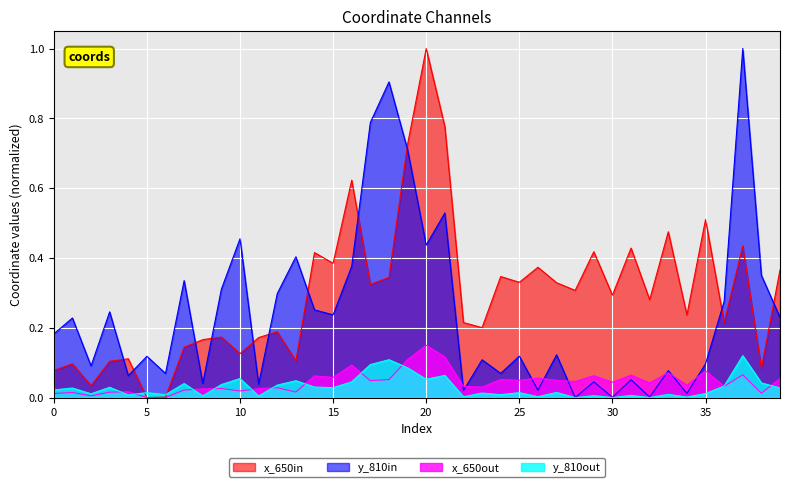

Reading right to left, transcribe all the data shown in this chart.

x_coords: 0.4	0.1	0.4	0.2	0.5	0.2	0.5	0.3	0.4	0.3	0.4	0.3	0.3	0.4	0.3	0.3	0.2	0.2	0.8	1.0	0.7	0.3	0.3	0.6	0.4	0.4	0.1	0.2	0.2	0.1	0.2	0.2	0.1	0.0	0.0	0.1	0.1	0.0	0.1	0.1
y_coords: 0.2	0.4	1.0	0.3	0.1	0.0	0.1	0.0	0.1	0.0	0.0	0.0	0.1	0.0	0.1	0.1	0.1	0.0	0.5	0.4	0.7	0.9	0.8	0.4	0.2	0.3	0.4	0.3	0.0	0.5	0.3	0.0	0.3	0.1	0.1	0.1	0.2	0.1	0.2	0.2